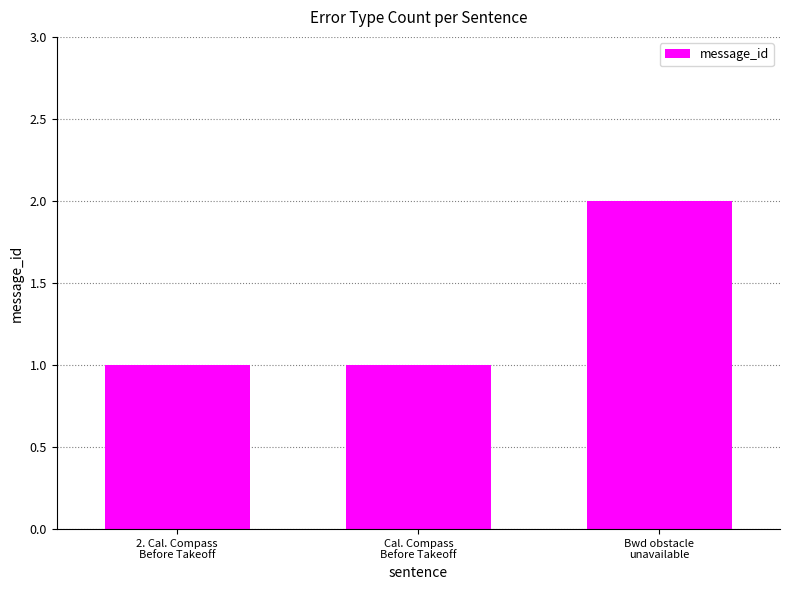

The chart shows a value of 1 at 2. Cal. Compass
Before Takeoff. True or false?

True